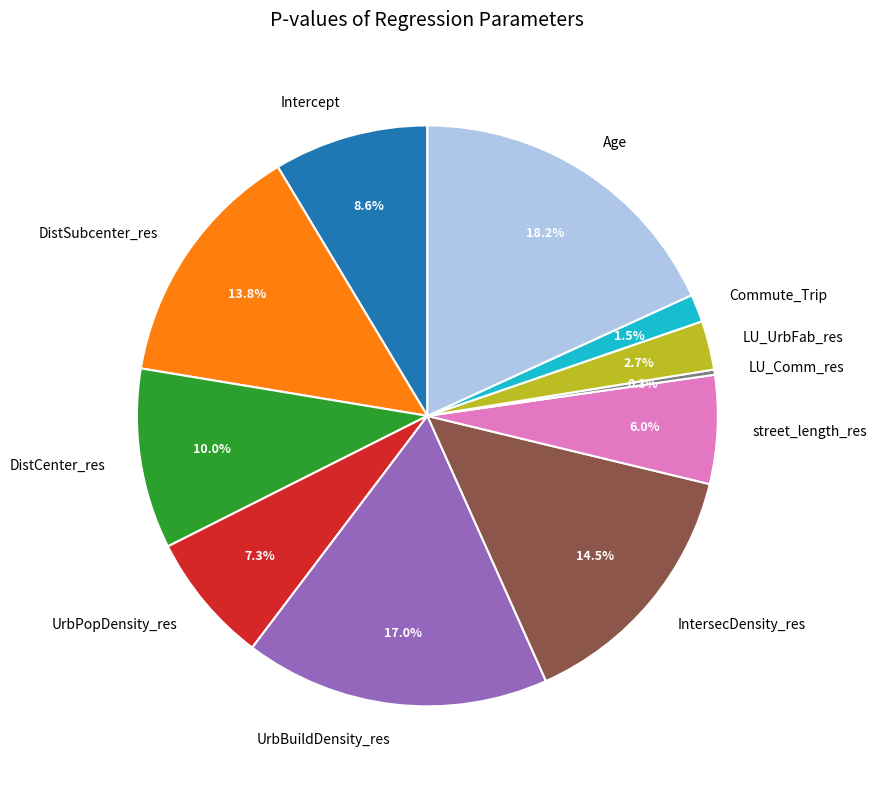

How many slices are in this pie chart?

11